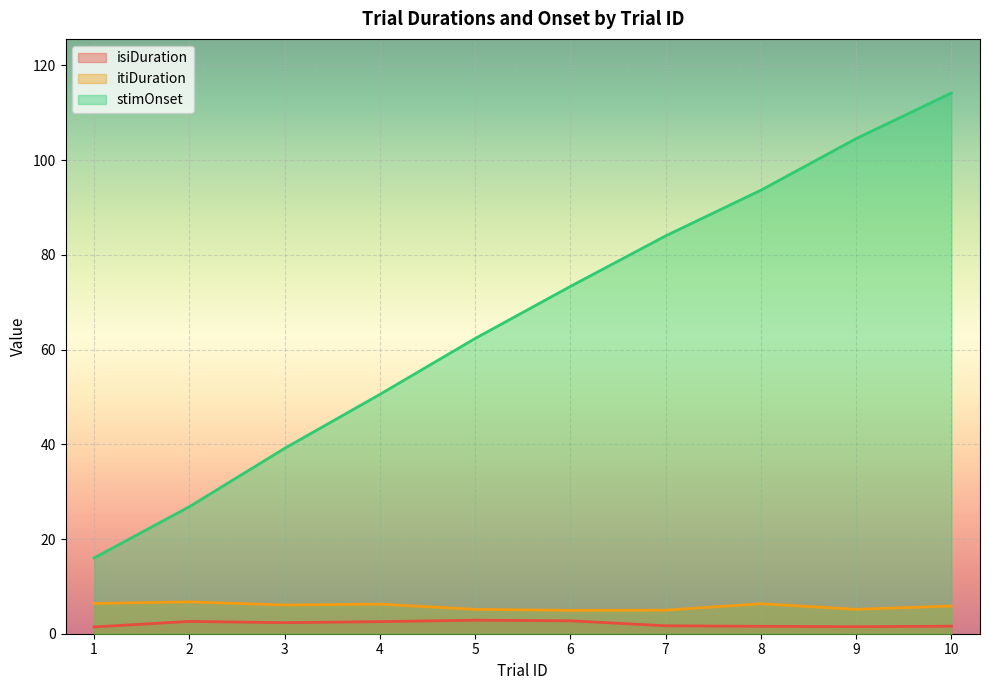

True or false: itiDuration and isiDuration cross at least once.

False